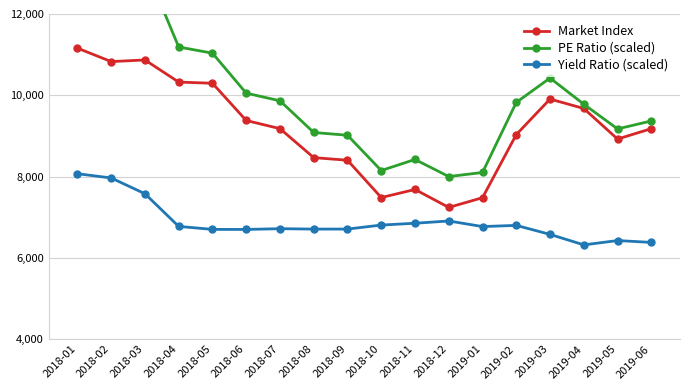

How many values in the Market Index series exceed 9178?

10